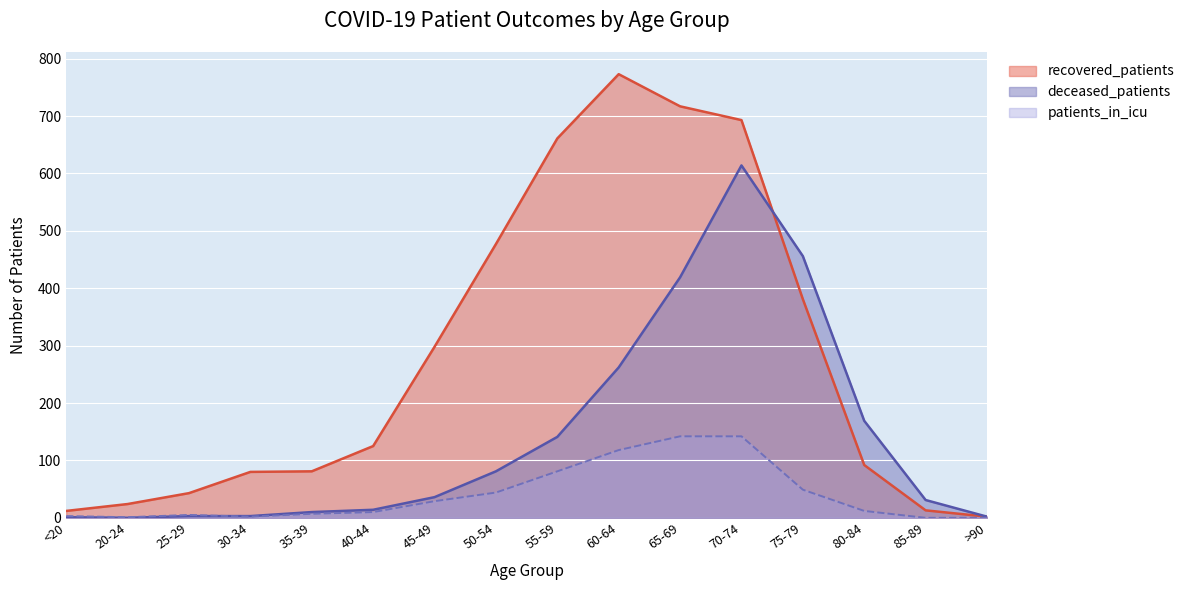

Reading left to right, list all the values displayed in this chart.

recovered_patients: <20=12	20-24=24	25-29=43	30-34=80	35-39=81	40-44=125	45-49=298	50-54=477	55-59=661	60-64=773	65-69=717	70-74=693	75-79=381	80-84=92	85-89=13	>90=2
deceased_patients: <20=1	20-24=0	25-29=3	30-34=3	35-39=10	40-44=14	45-49=36	50-54=81	55-59=141	60-64=262	65-69=419	70-74=614	75-79=456	80-84=169	85-89=31	>90=2
patients_in_icu: <20=3	20-24=1	25-29=5	30-34=2	35-39=7	40-44=10	45-49=29	50-54=44	55-59=81	60-64=118	65-69=142	70-74=142	75-79=49	80-84=12	85-89=0	>90=0